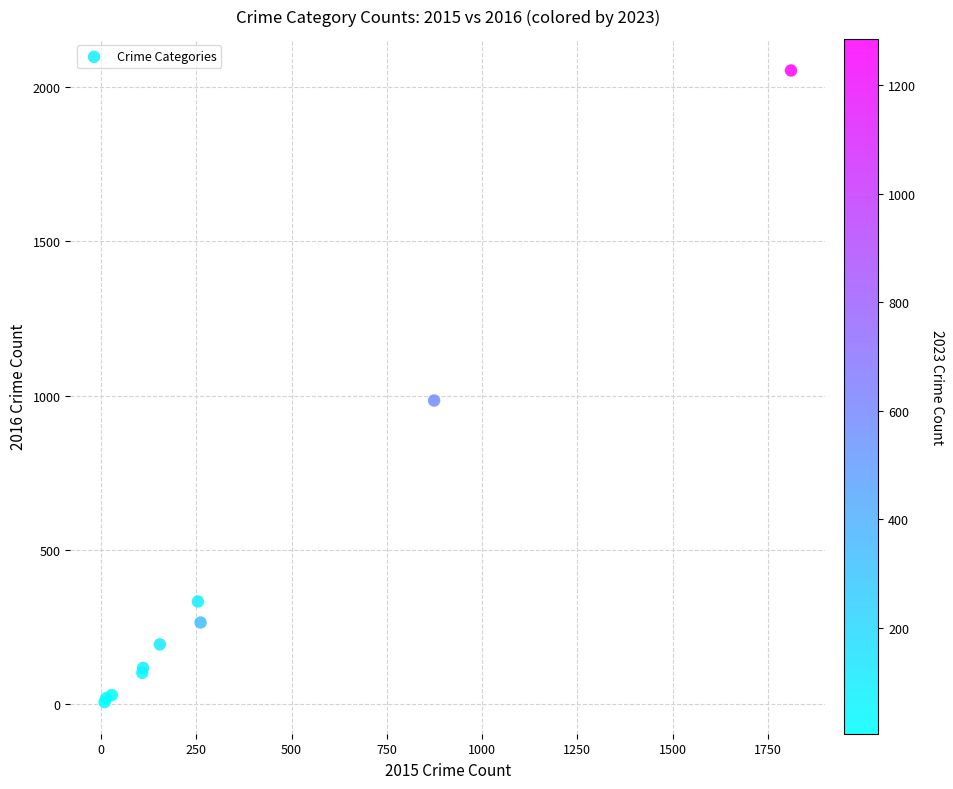

What Y value in the scatter plot is closest to 1030?

984